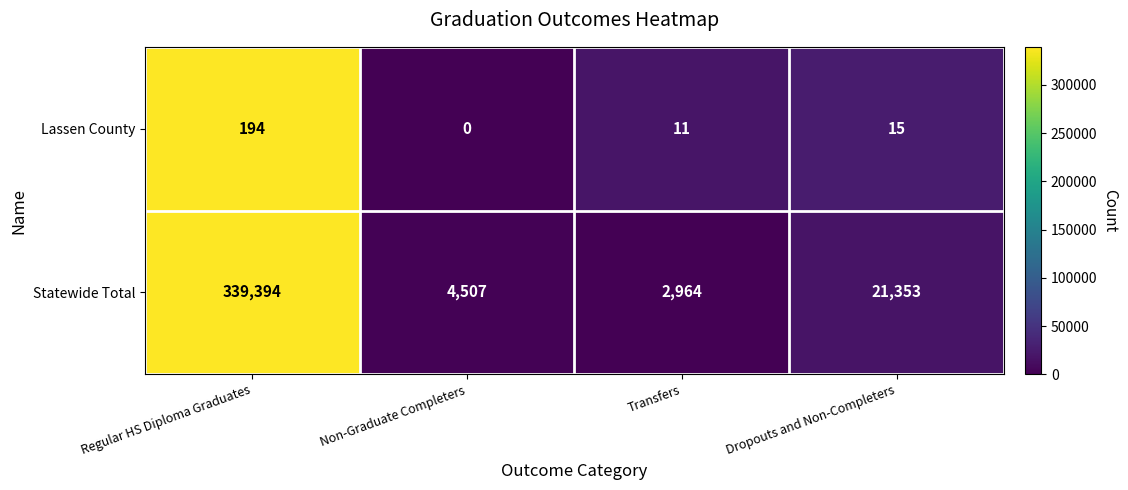

At which label is Lassen County closest to 97?

Dropouts and Non-Completers